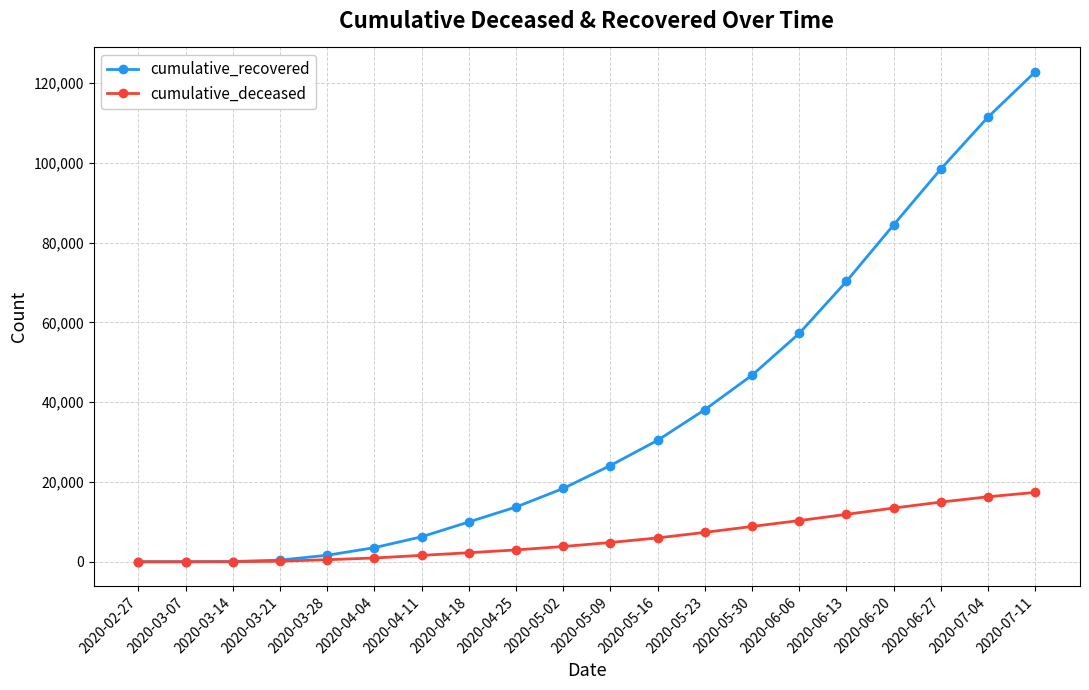

What is the label of the 7th point from the right?

2020-05-30